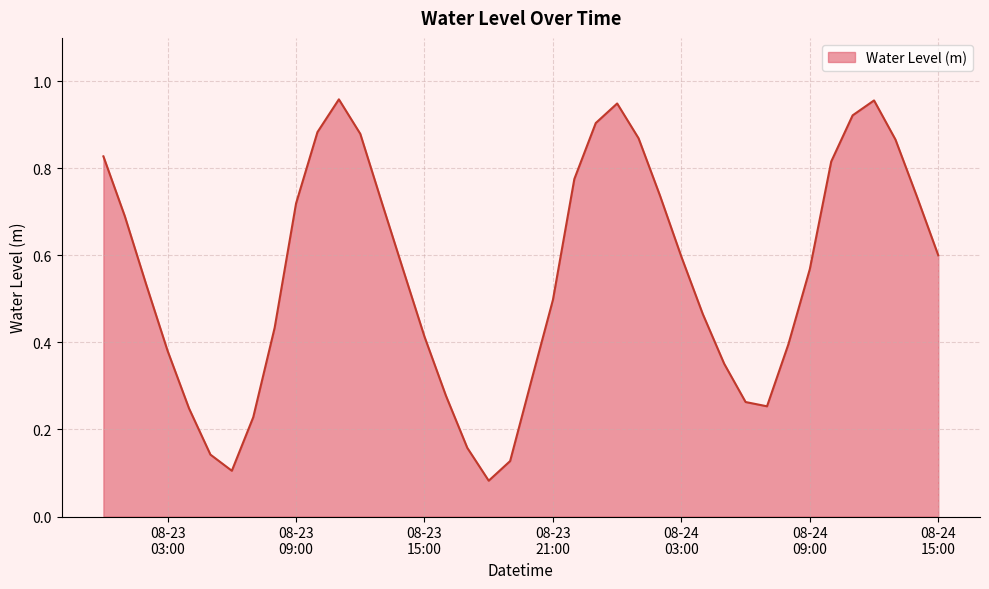

Which label corresponds to the smallest value in the chart?

2023-08-23 18:00:00